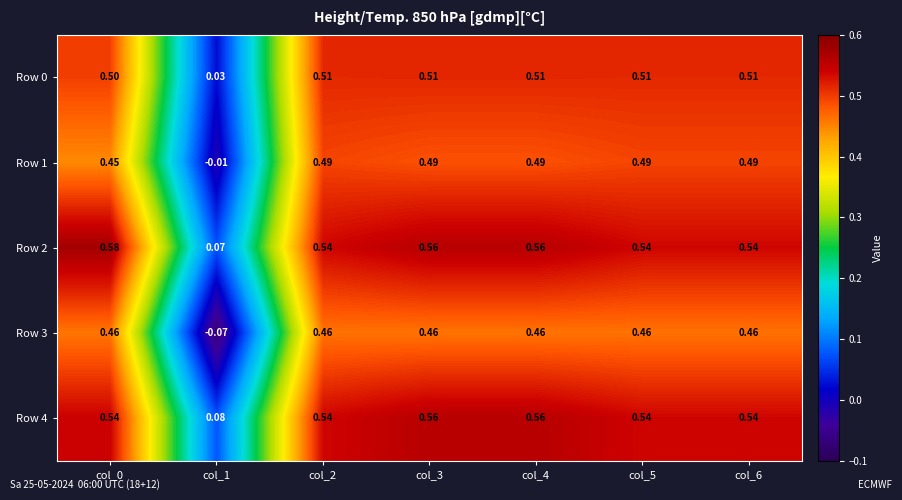

Is the value of Row 1 at col_0 greater than the value of Row 2 at col_5?

No